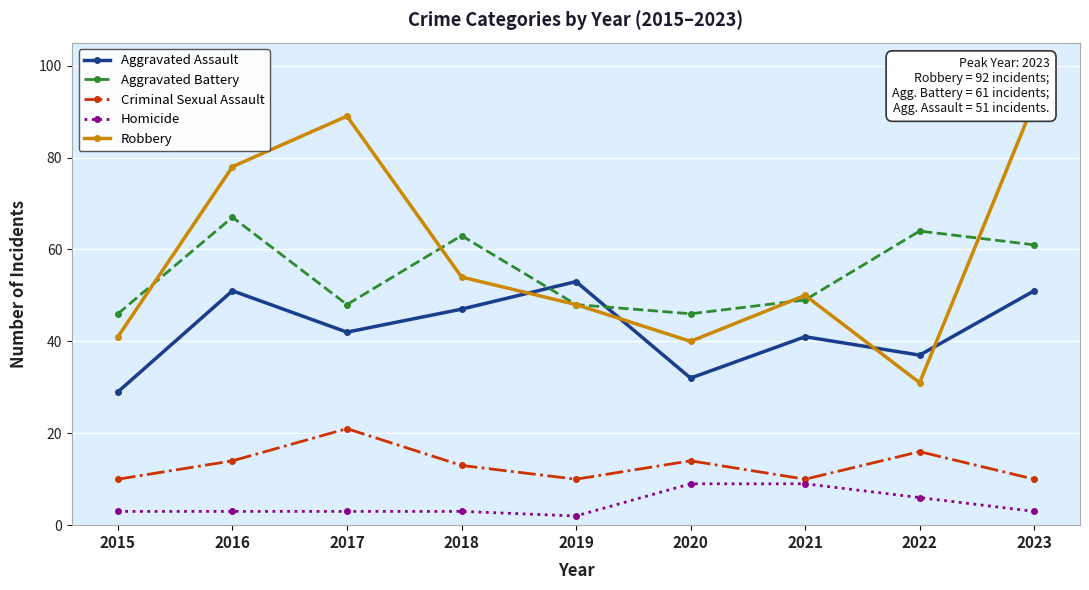

True or false: Aggravated Battery has more than 0 interior local peaks.

True